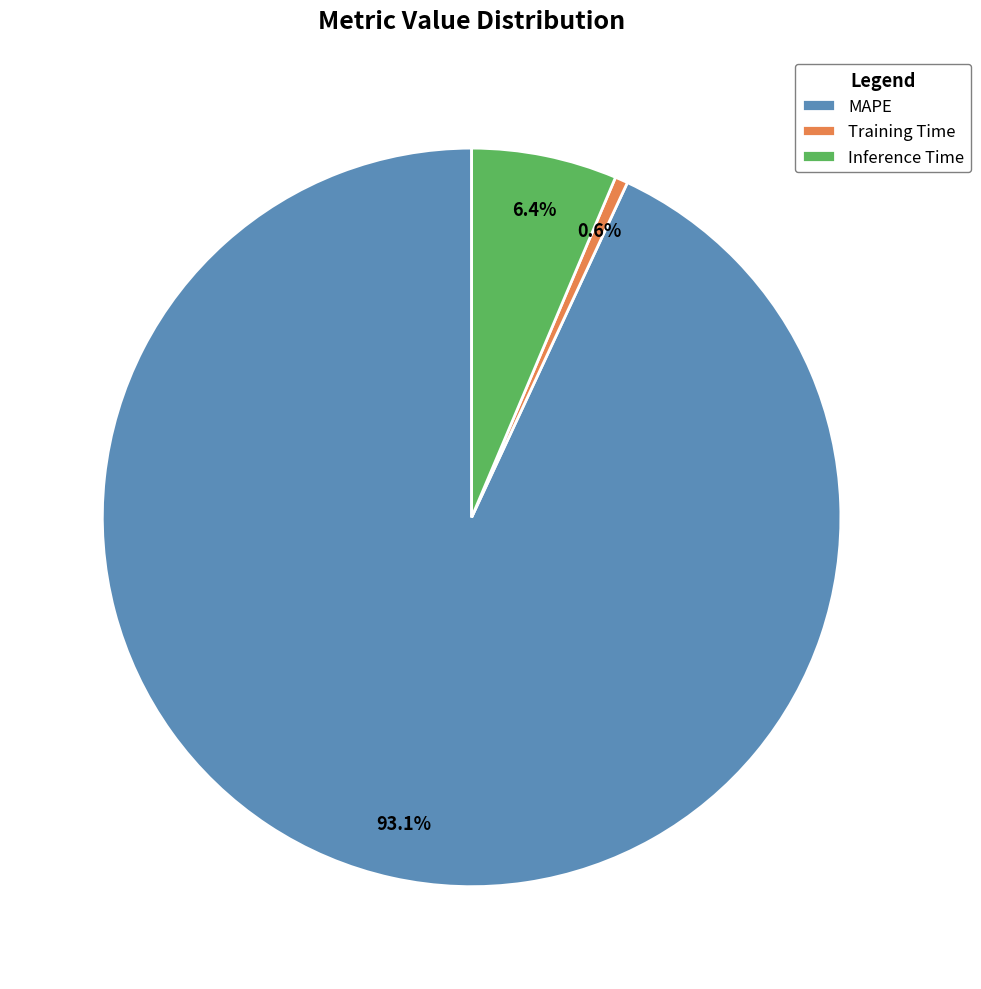

Is there any slice that represents more than half of the pie?

Yes